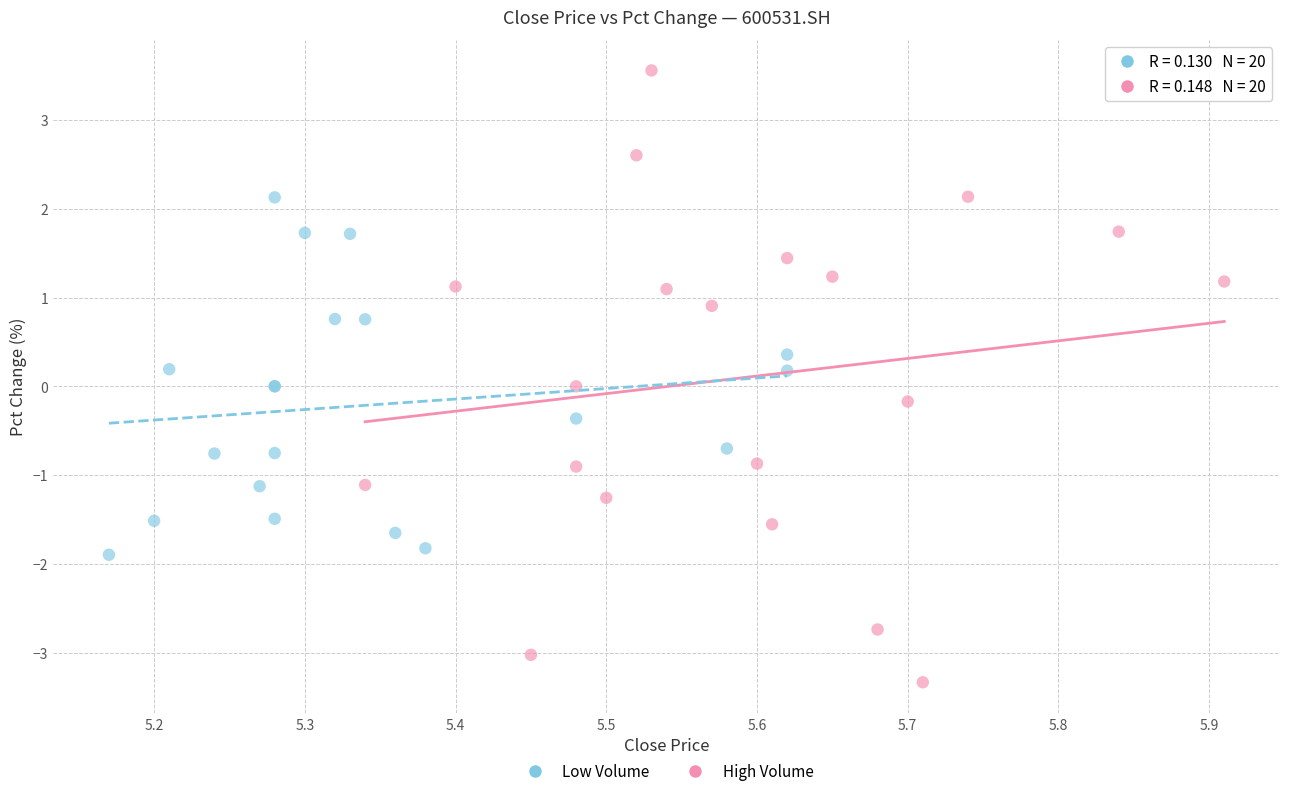

What are all the series names shown in the legend?

Low Volume, High Volume